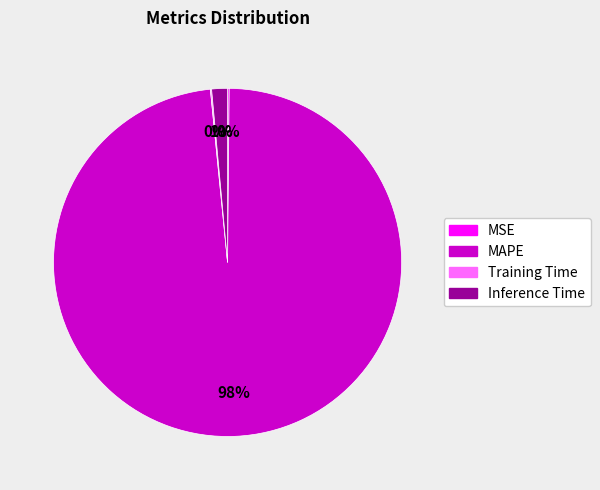

True or false: Inference Time accounts for 13% of the total.

False